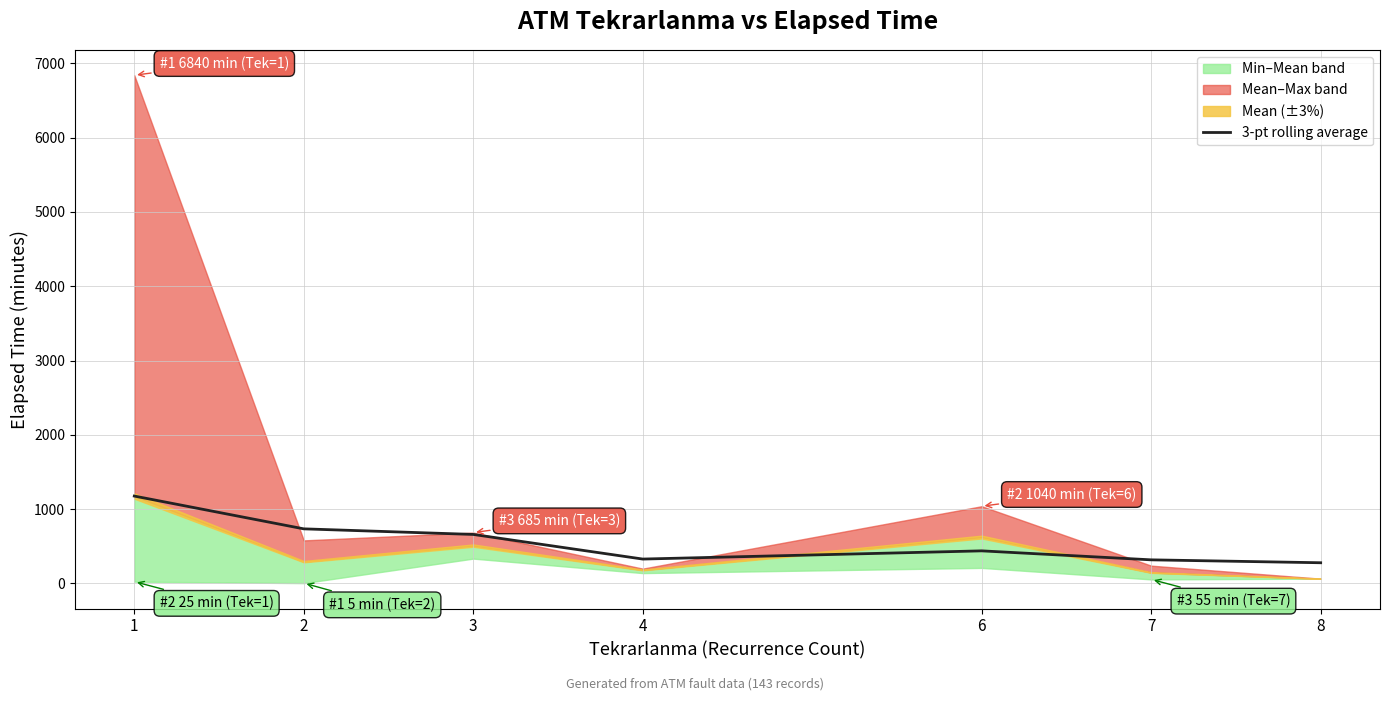

Reading left to right, extract all data points from this chart.

1=1176.8	2=735.4	3=660.3	4=328.8	6=439.2	7=318.3	8=279.2